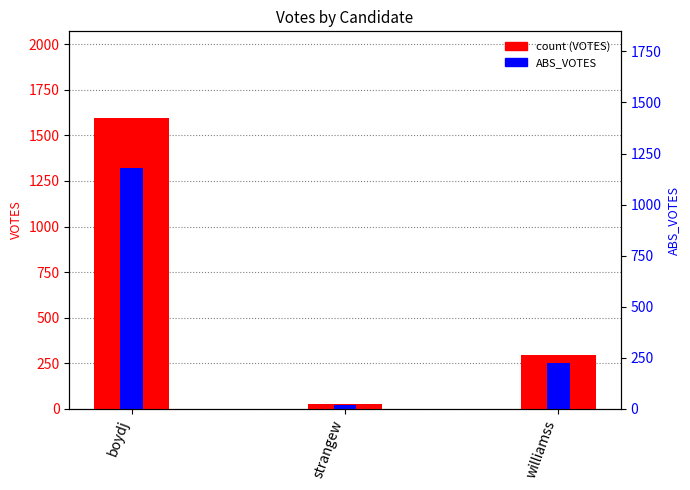

True or false: VOTES has a value of 1593 at boydj.

True